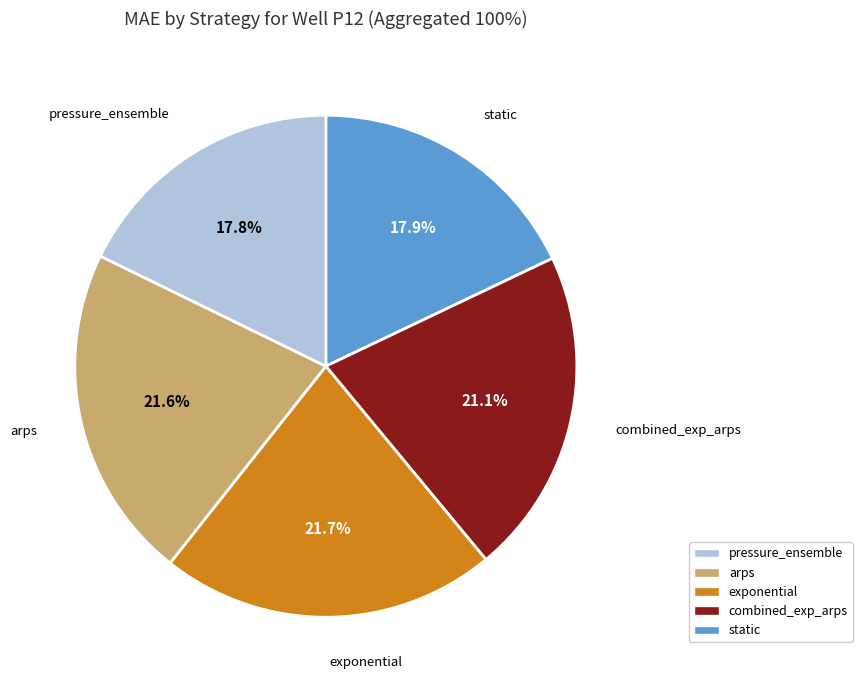

Count the number of slices in the pie.

5